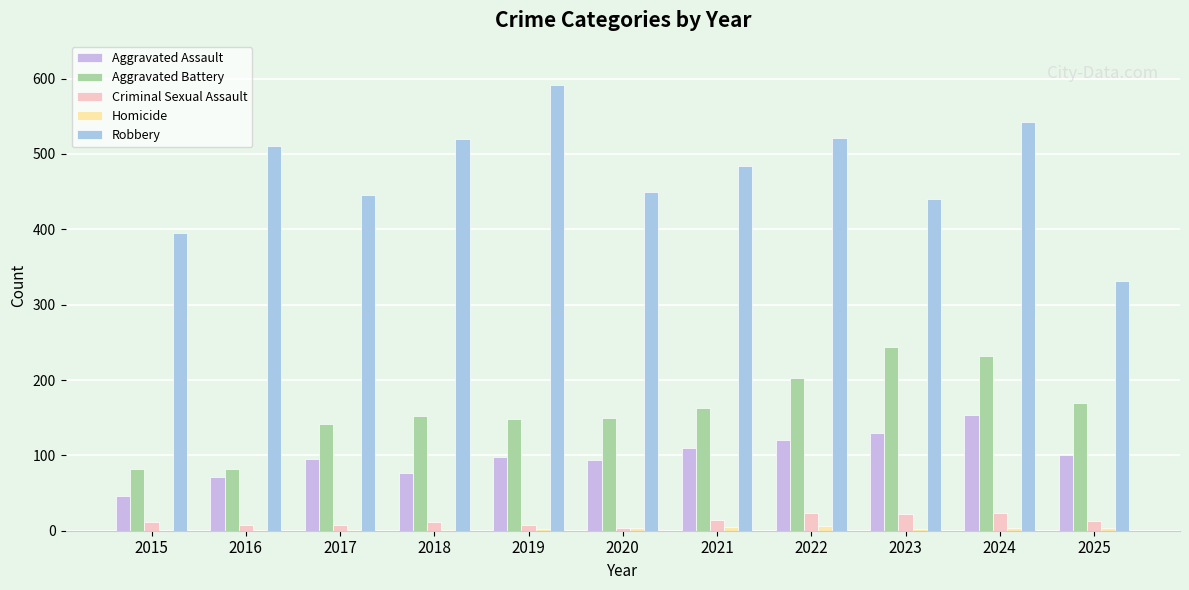

How many categories are shown in the chart?

11